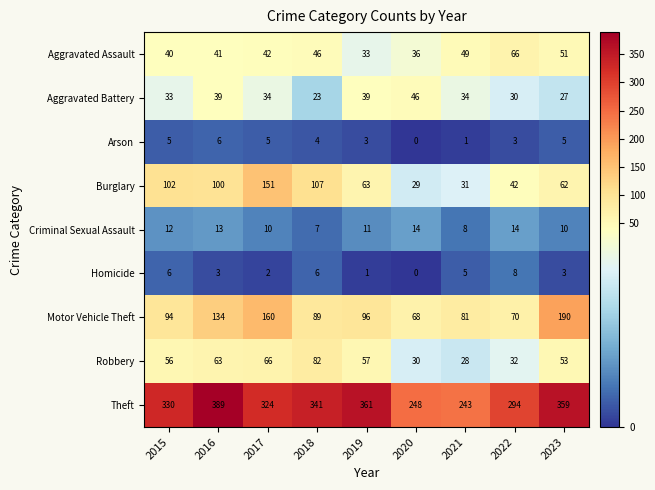

What is the difference between the highest and lowest values at 2018?

337